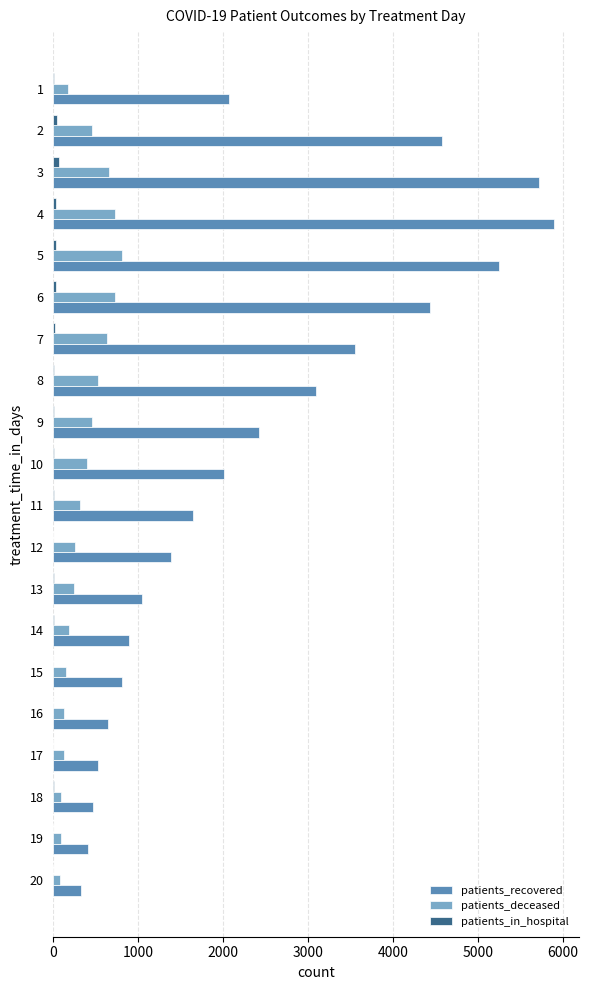

Which series changed the most between 6 and 10?

patients_recovered